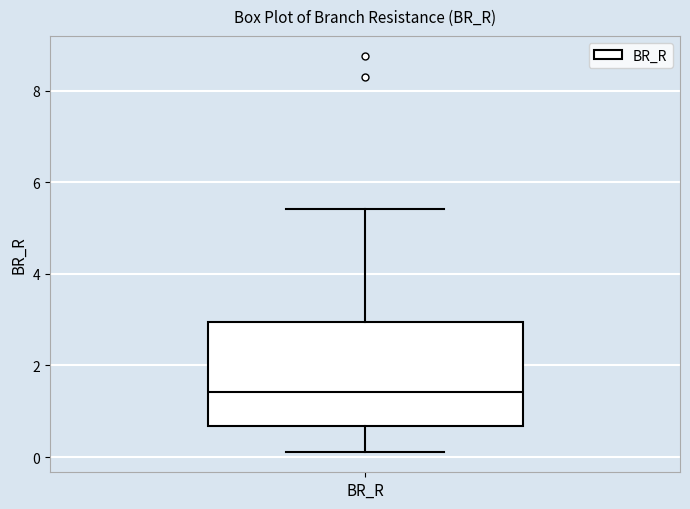

Where does the median line of the box for BR_R sit on the y-axis? The values are not printed on the chart, so give them approximately, as read against the axis.

1.4